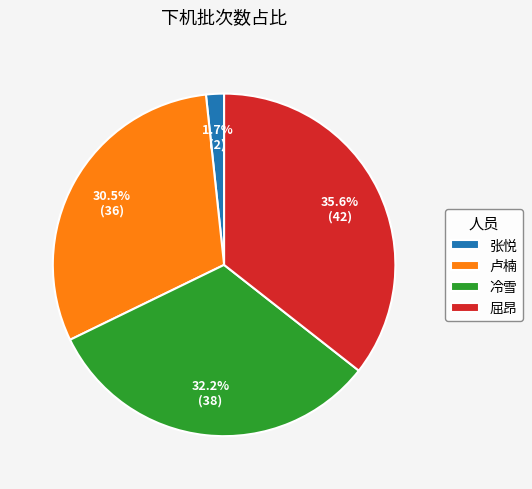

Combined, what portion of the pie is 屈昂 and 冷雪?

67.8%